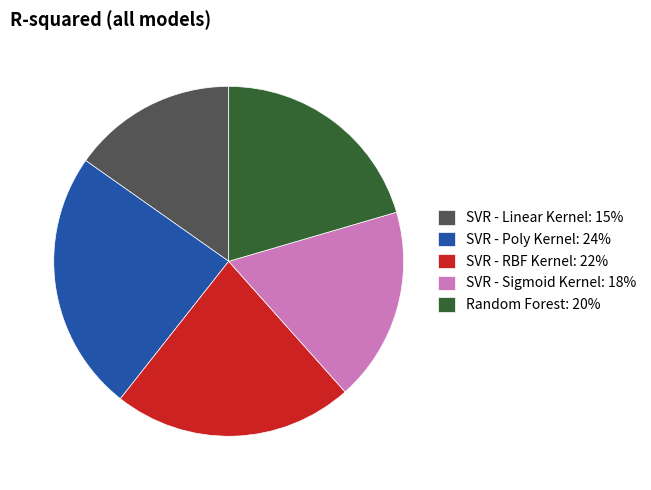

Rank the categories by value from highest to lowest.

SVR - Poly Kernel, SVR - RBF Kernel, Random Forest, SVR - Sigmoid Kernel, SVR - Linear Kernel